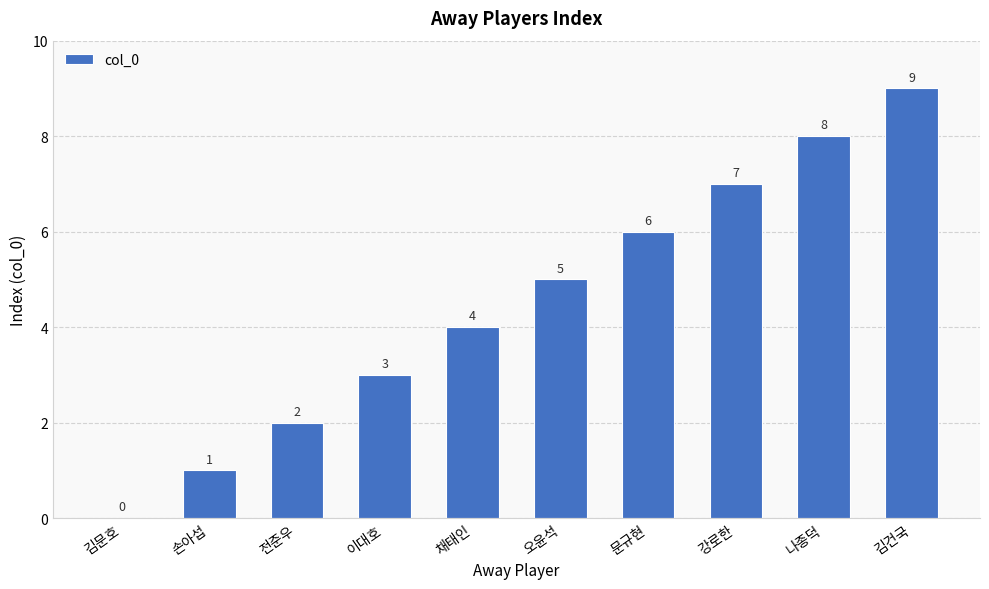

Are the bars grouped side by side (vs. stacked)?

No